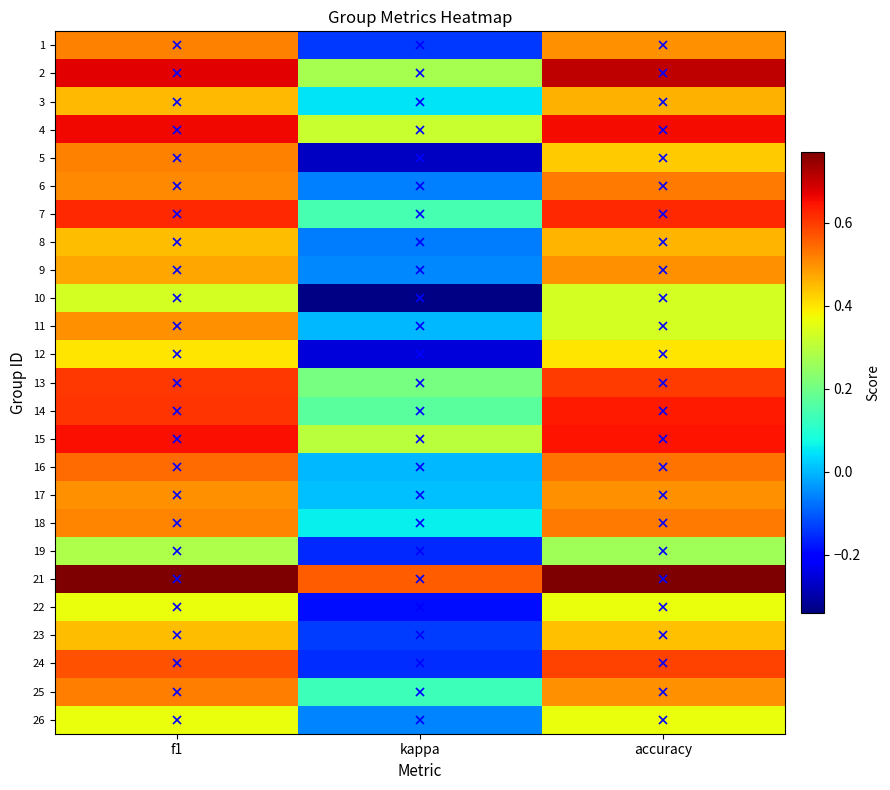

Rank the series at accuracy from lowest to highest value.

19, 10, 11, 22, 26, 12, 5, 23, 8, 3, 1, 9, 17, 25, 6, 18, 16, 24, 13, 7, 14, 15, 4, 2, 21